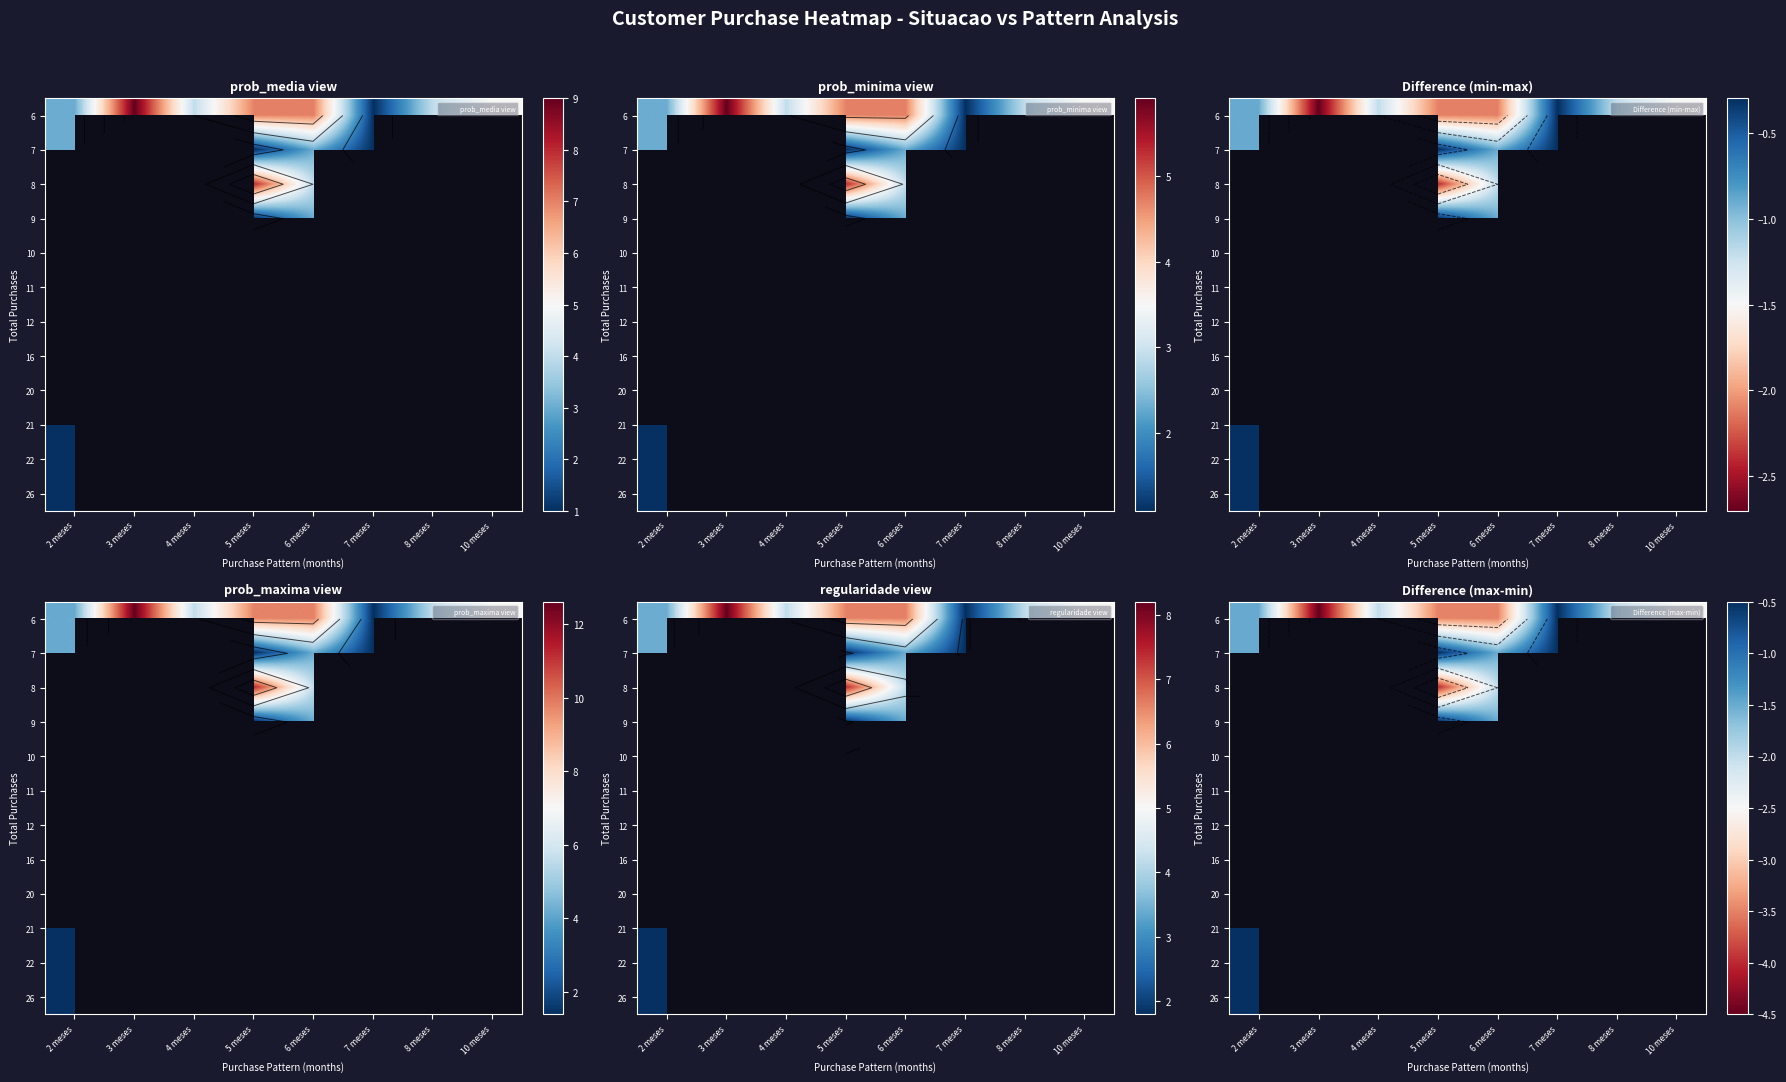

Which label corresponds to the smallest value in the chart?

3 meses